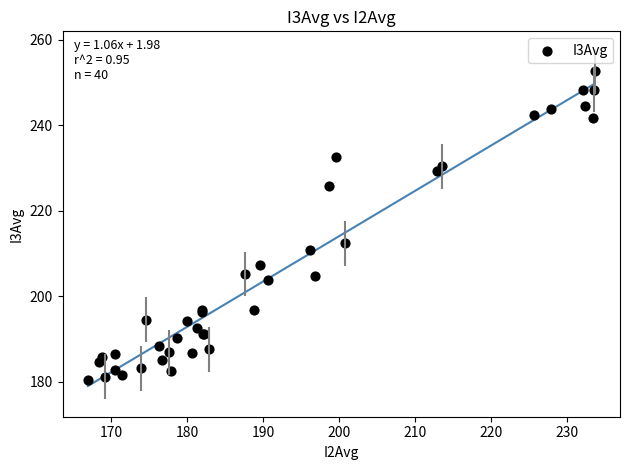

What Y value in the scatter plot is closest to 216?

212.4